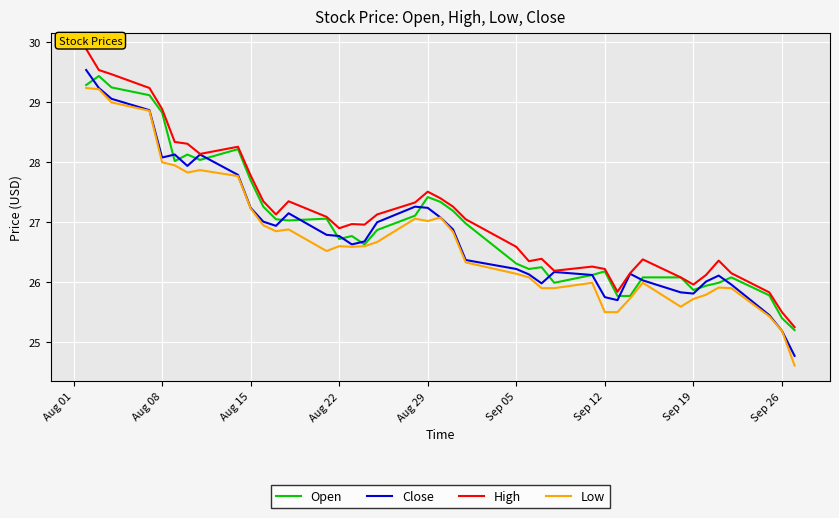

Does the chart have visible grid lines?

Yes